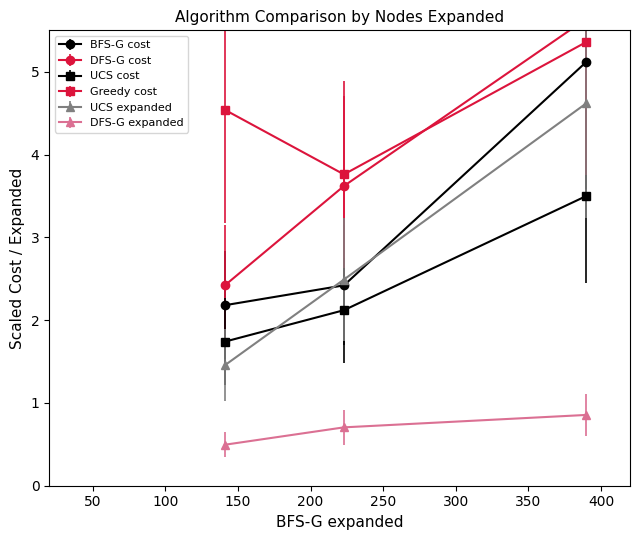

How many values in the DFS-G cost series exceed 3?

2